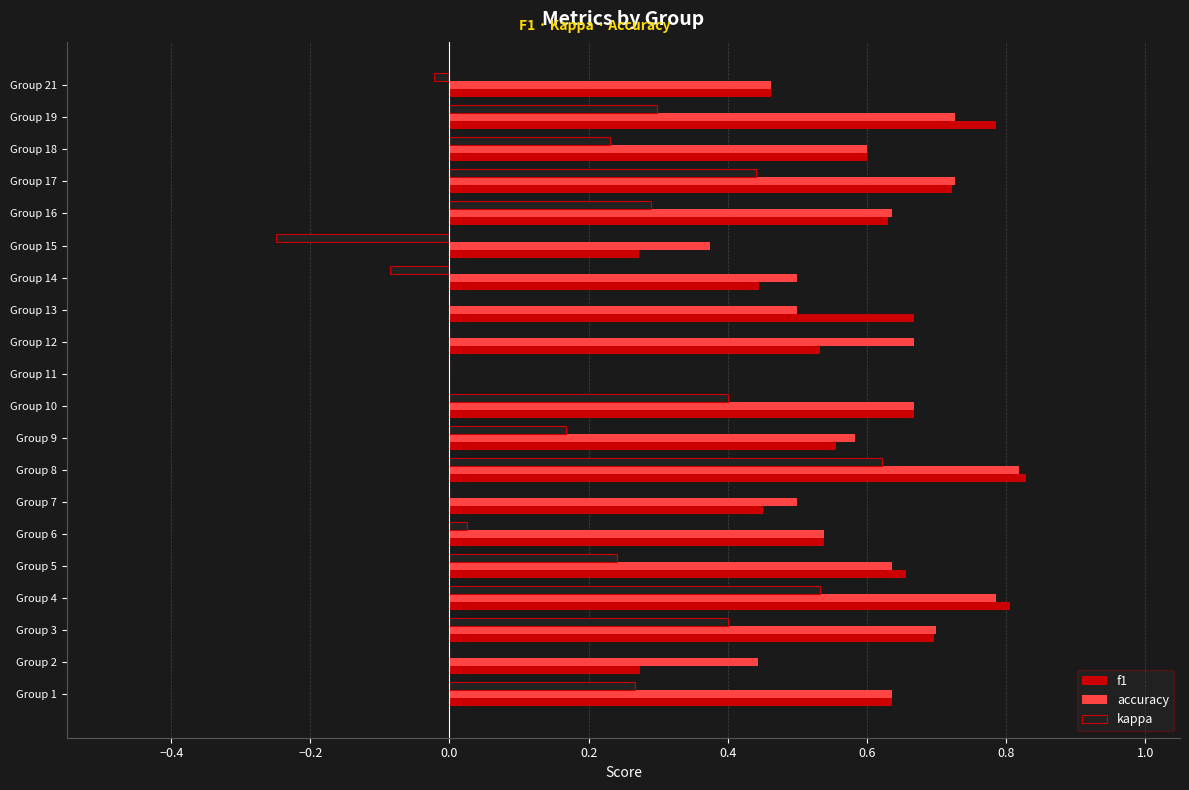

What is the total value across all series at Group 17?

1.9